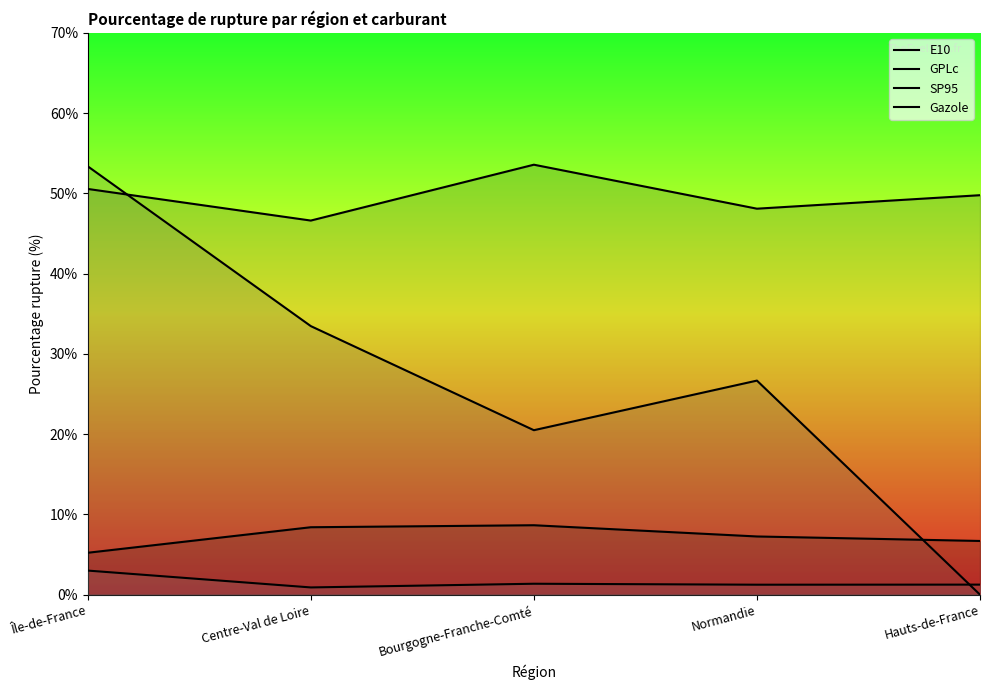

What is the label of the 2nd point from the left?

Centre-Val de Loire